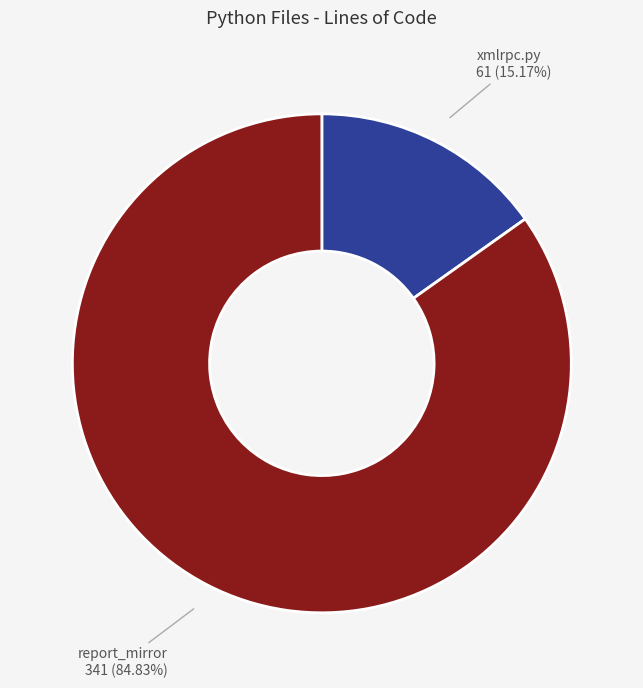

Which slice is the smallest?

xmlrpc.py